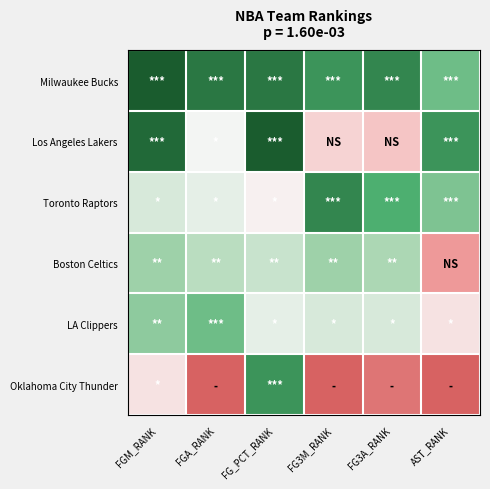

List the series in order of their peak value, highest first.

Oklahoma City Thunder, Boston Celtics, Los Angeles Lakers, LA Clippers, Toronto Raptors, Milwaukee Bucks